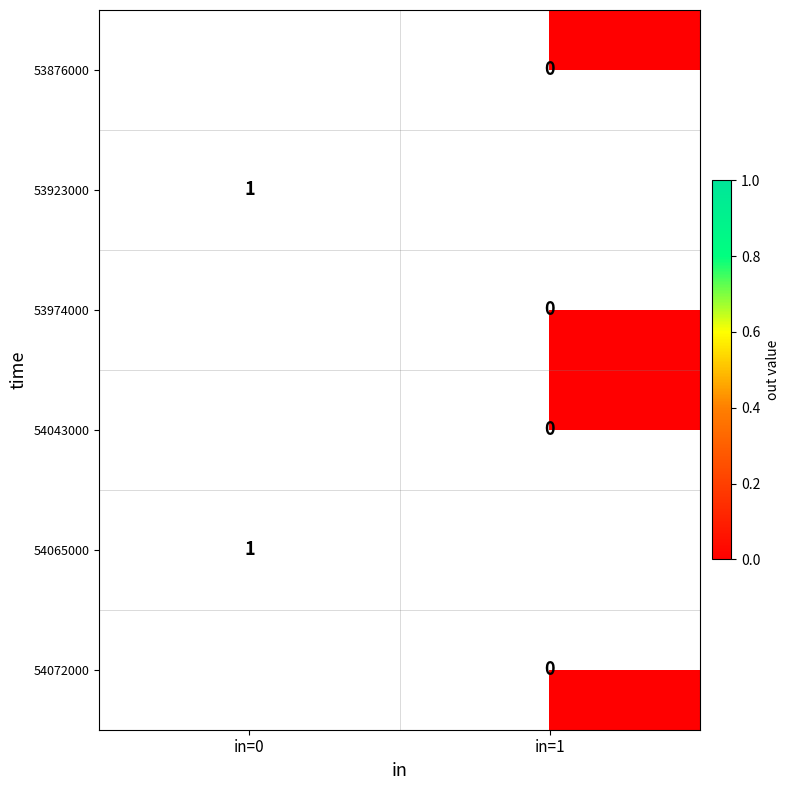

The 54065000 series shows 1.0 at in=0. True or false?

True